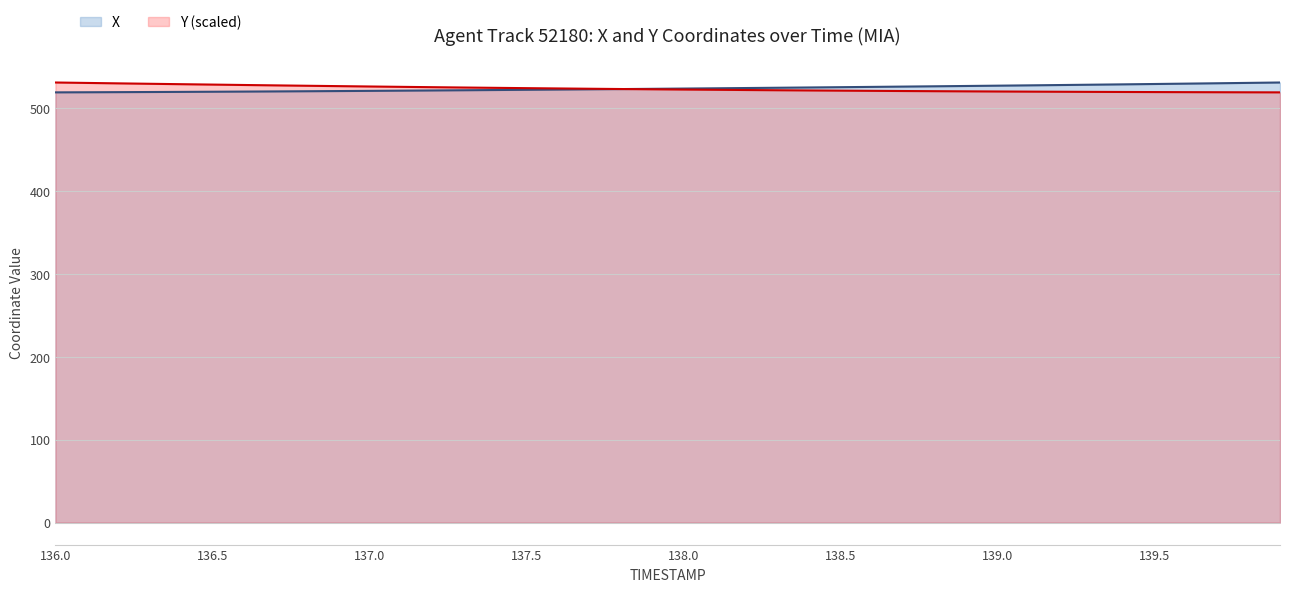

Where is Y nearest to the value 525?

137.4